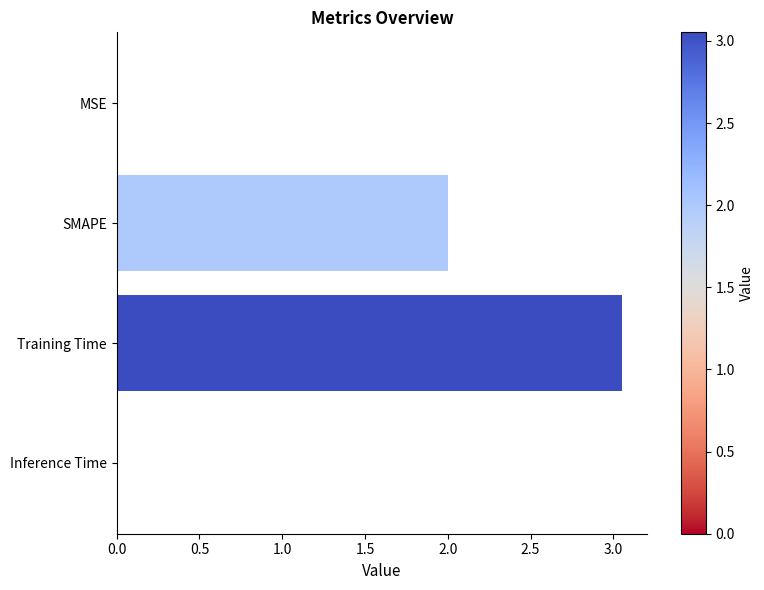

Between SMAPE and MSE, which is larger?

SMAPE